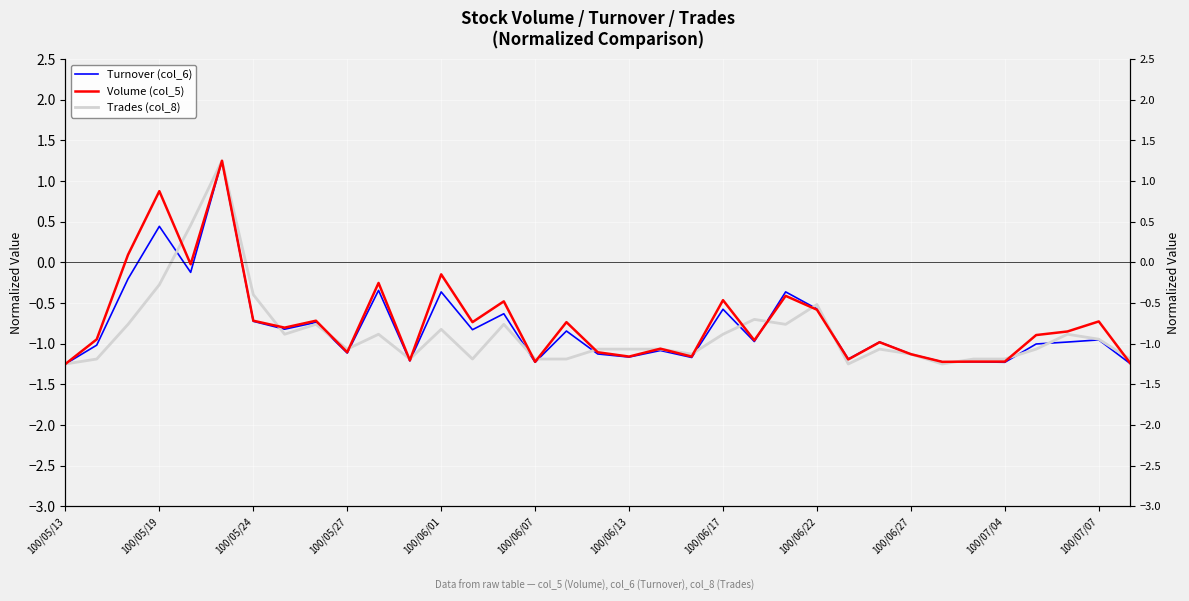

What is the label of the 13th point from the right?

22